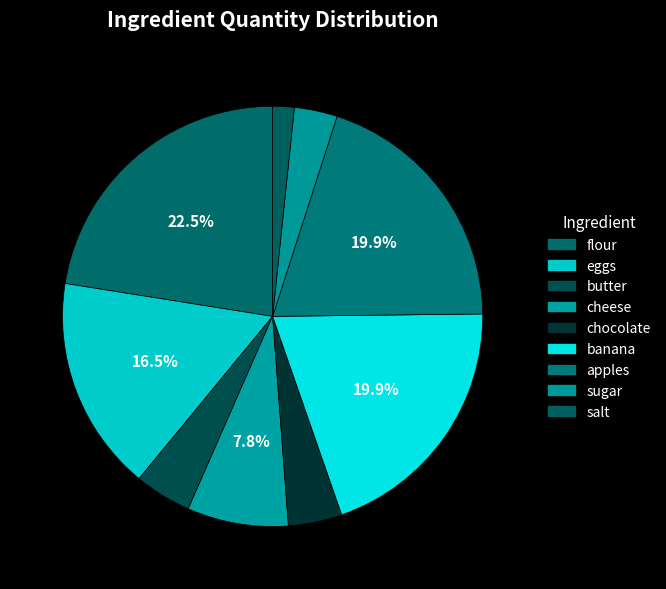

The cheese slice represents 1% of the pie. True or false?

False